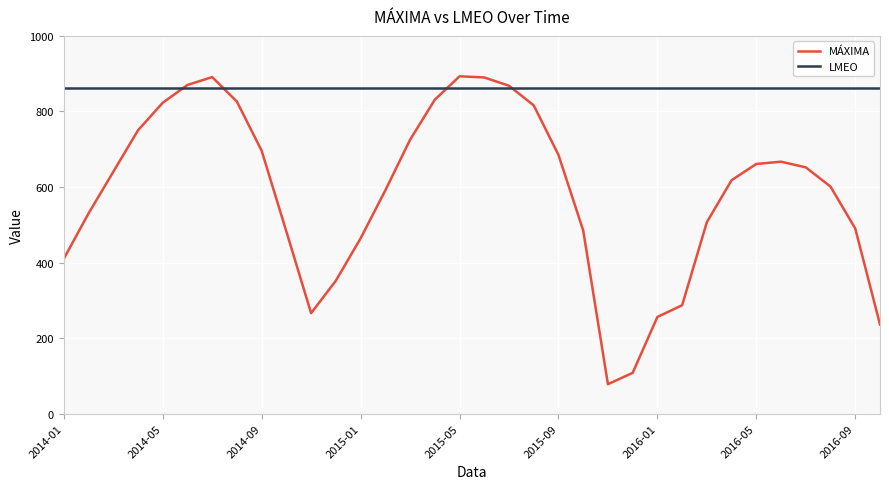

Rank the series by their average value, from lowest to highest.

MÁXIMA, LMEO